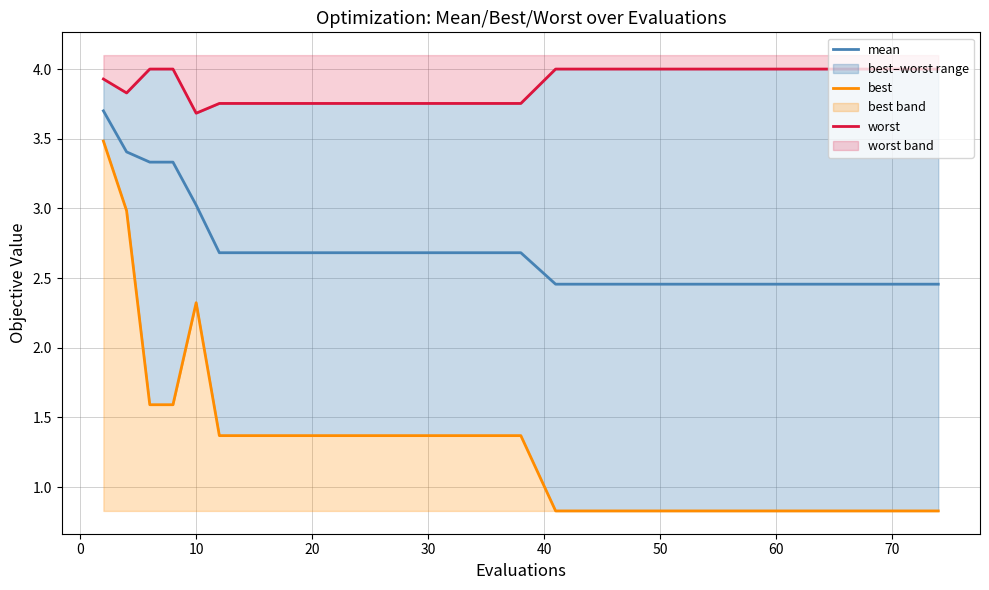

Reading left to right, list all the values displayed in this chart.

mean: 3.7	3.4	3.3	3.3	3.0	2.7	2.7	2.7	2.7	2.7	2.7	2.7	2.7	2.7	2.7	2.7	2.7	2.7	2.7	2.5	2.5	2.5	2.5	2.5
best: 3.5	3.0	1.6	1.6	2.3	1.4	1.4	1.4	1.4	1.4	1.4	1.4	1.4	1.4	1.4	1.4	1.4	1.4	1.4	0.8	0.8	0.8	0.8	0.8
worst: 3.9	3.8	4.0	4.0	3.7	3.8	3.8	3.8	3.8	3.8	3.8	3.8	3.8	3.8	3.8	3.8	3.8	3.8	3.8	4.0	4.0	4.0	4.0	4.0